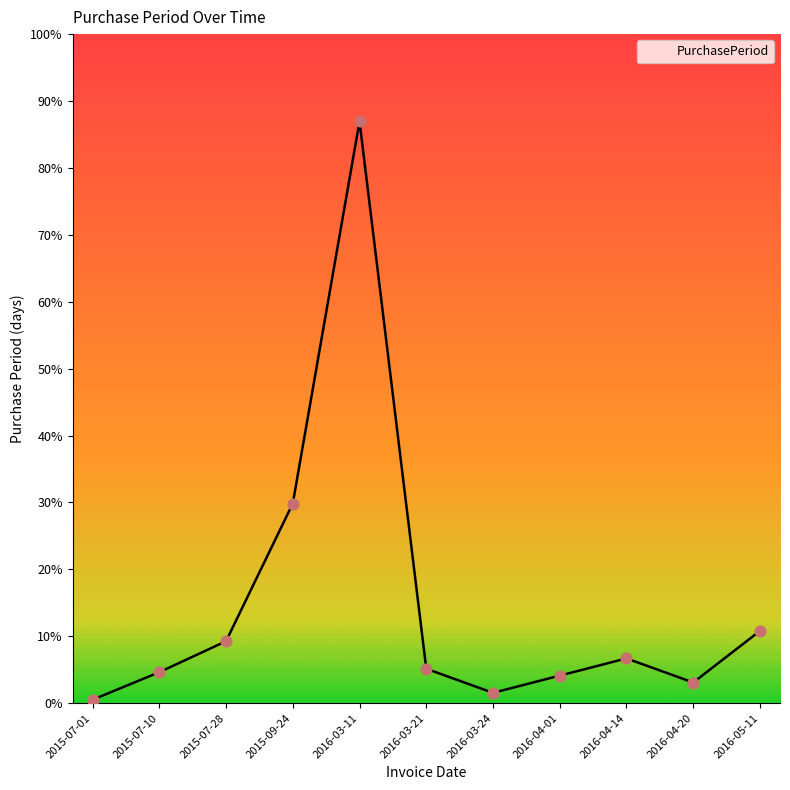

Which has a higher value, 2015-07-10 or 2016-05-11?

2016-05-11